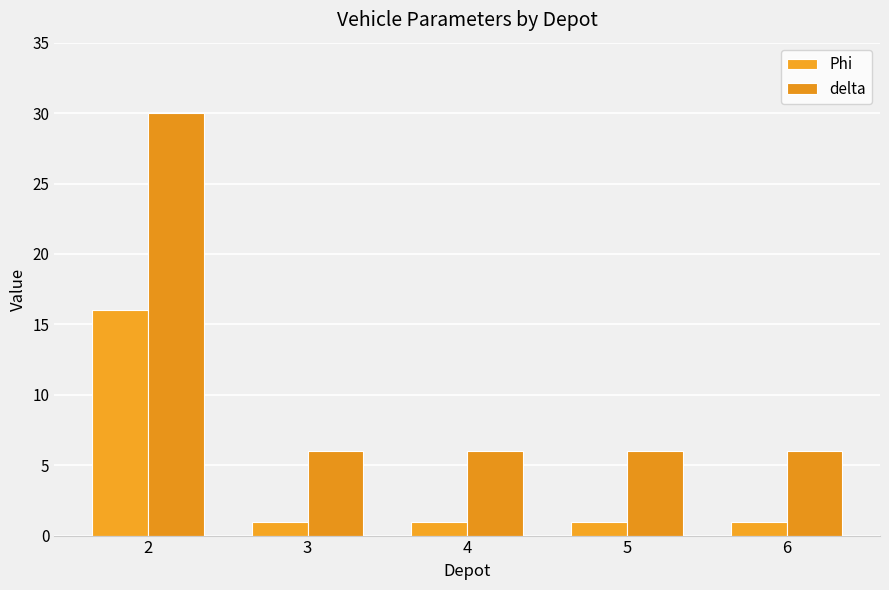

Which series has the largest total across all categories?

delta